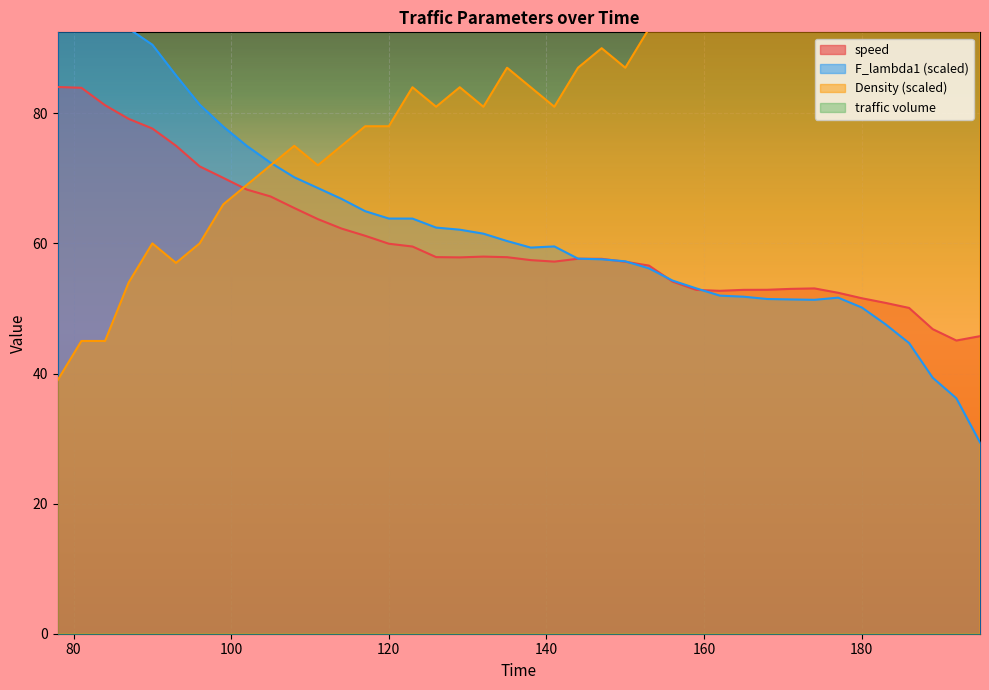

What is the highest value of the speed series?

84.0